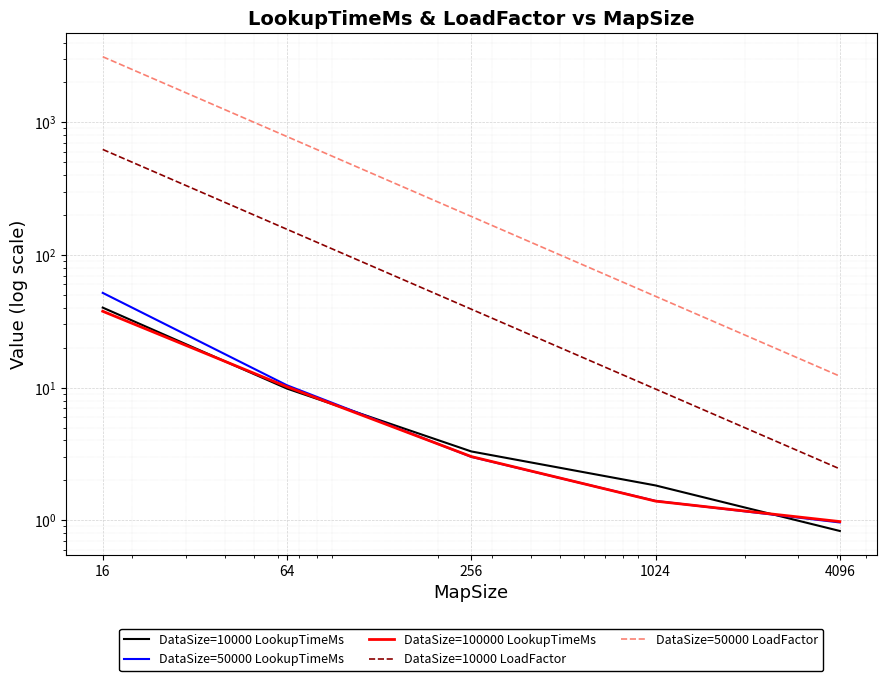

The value of DataSize=50000 LookupTimeMs at 16 is 51.8. True or false?

True